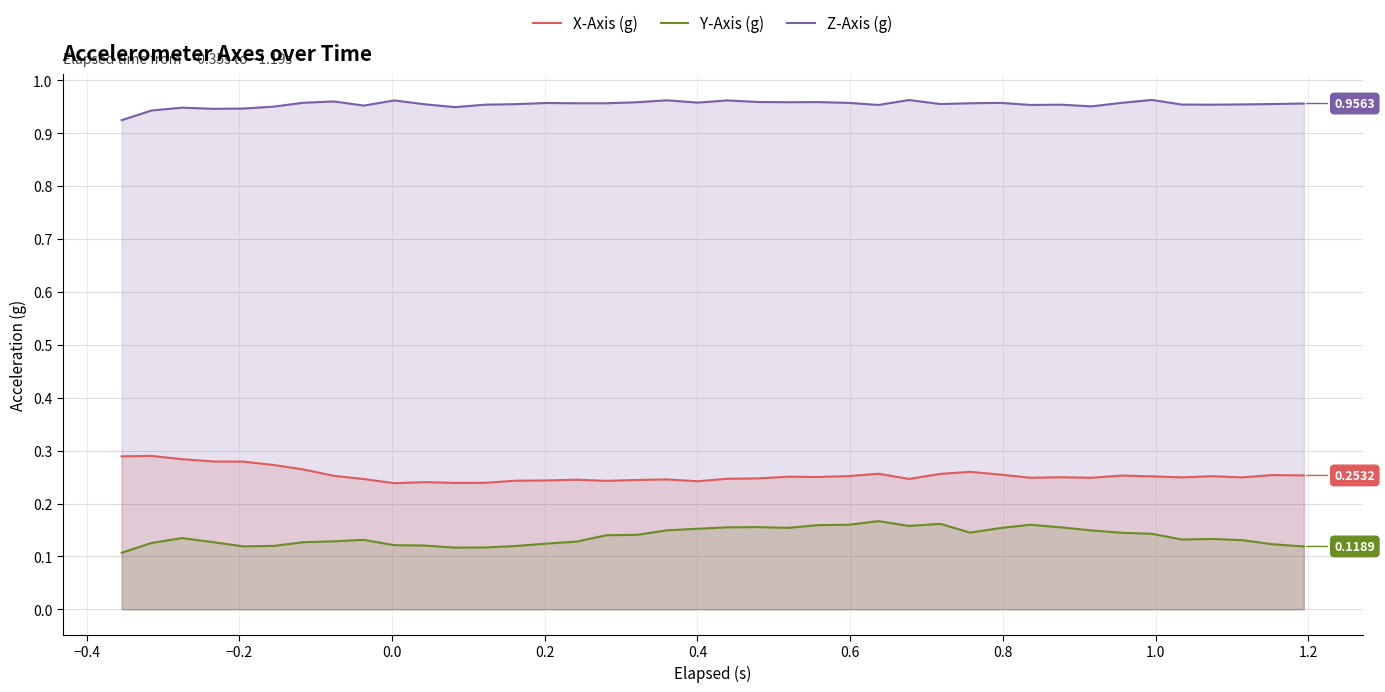

True or false: Z-Axis (g) and X-Axis (g) cross at least once.

False